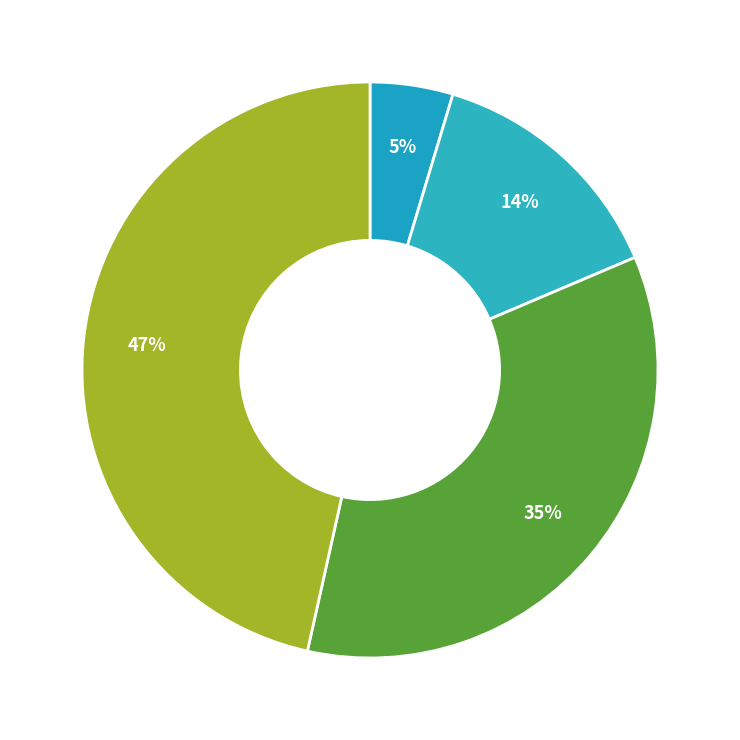

To the nearest percent, what is the average slice percentage?

25%